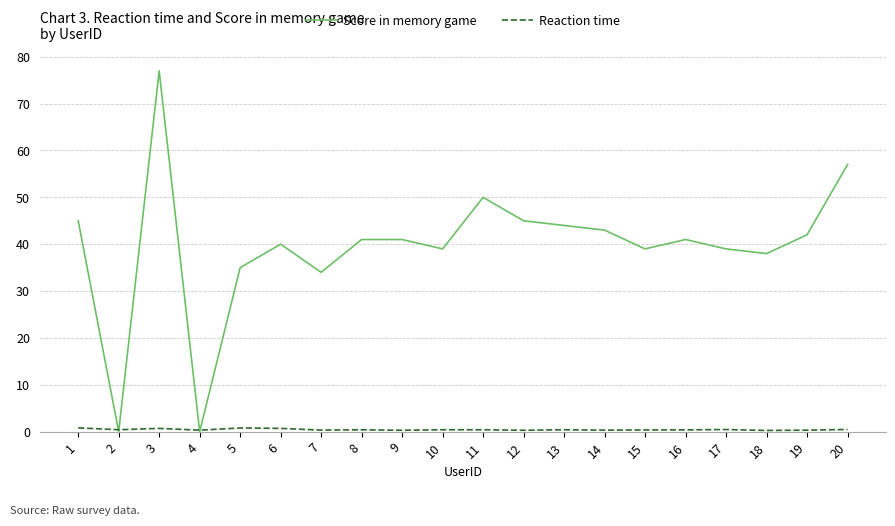

How many lines are shown in the chart?

2